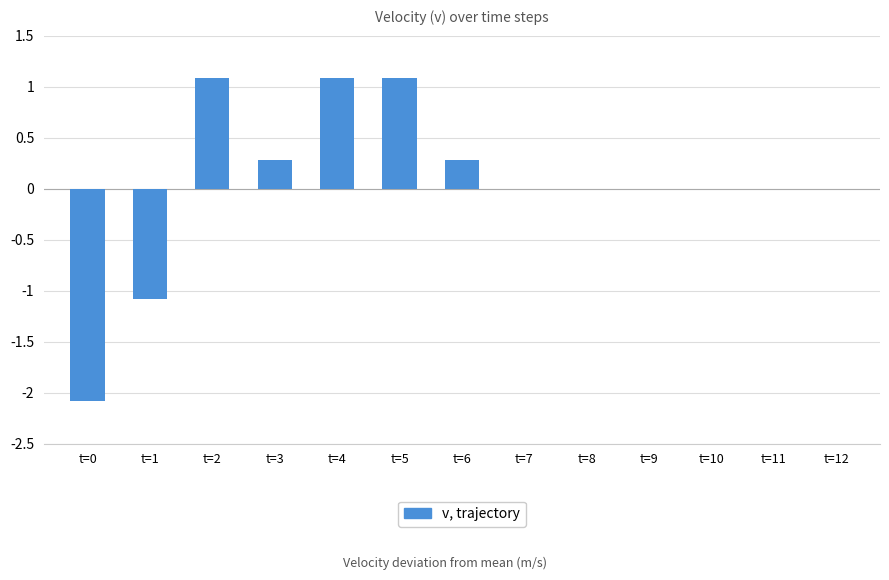

How many series are shown in this chart?

1